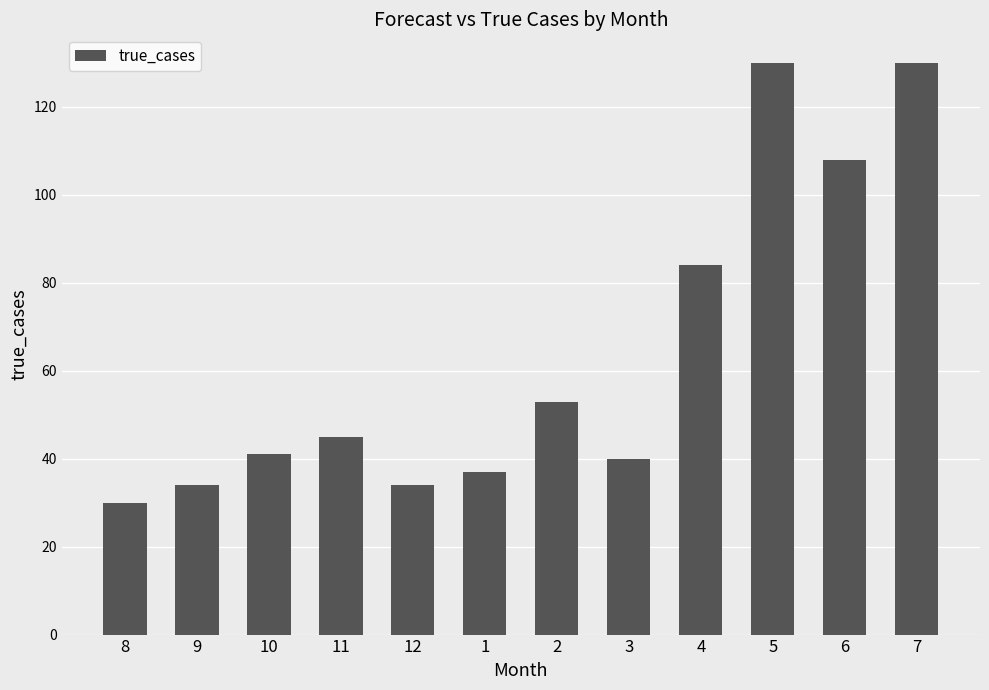

The chart shows a value of 40 at 3. True or false?

True